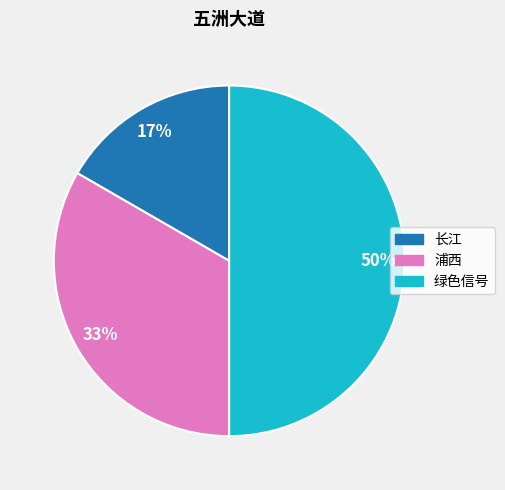

The 浦西 slice represents 33% of the pie. True or false?

True